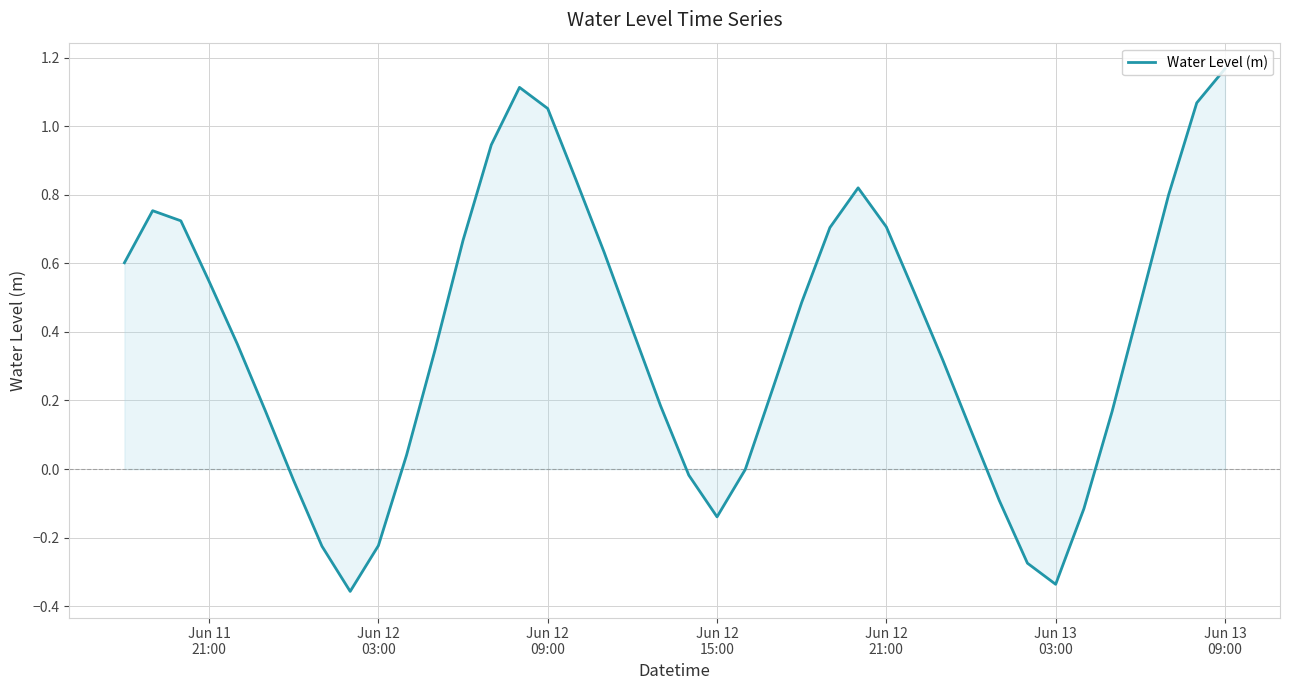

What is the difference between the maximum and minimum values?

1.5